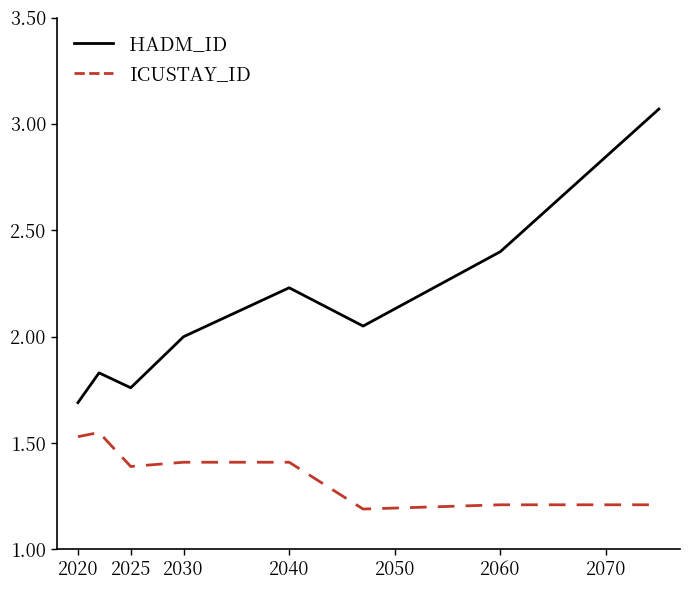

True or false: HADM_ID has more than 2 points higher than both neighbors.

False